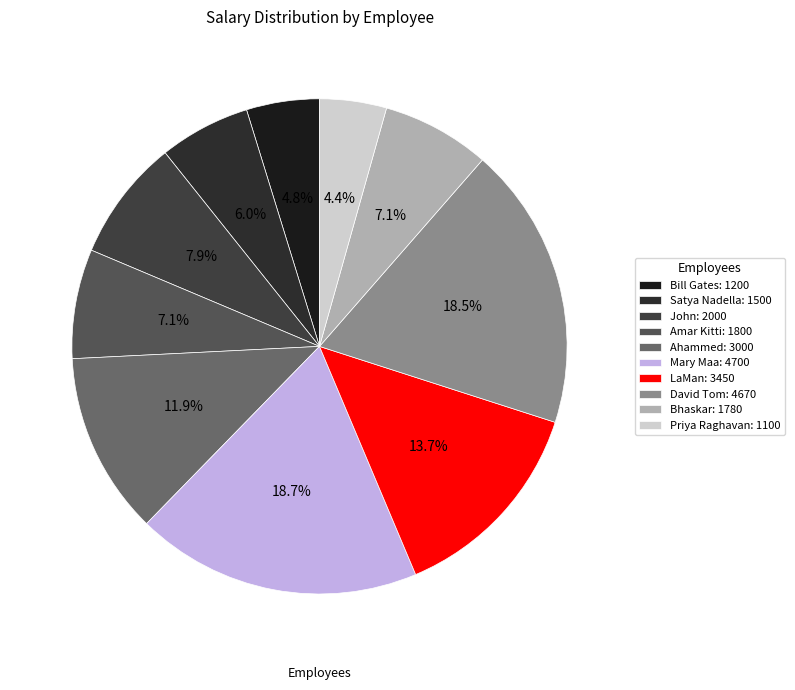

The John slice represents 8% of the pie. True or false?

True